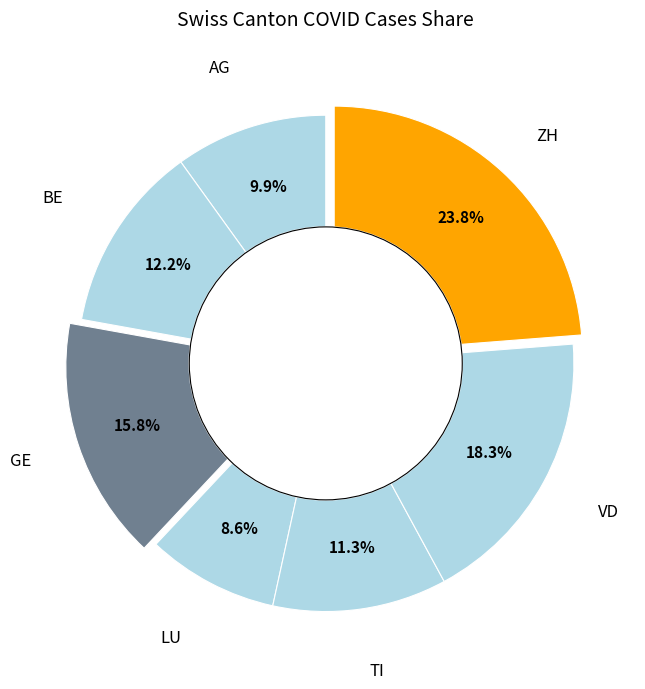

Count the number of slices in the pie.

7